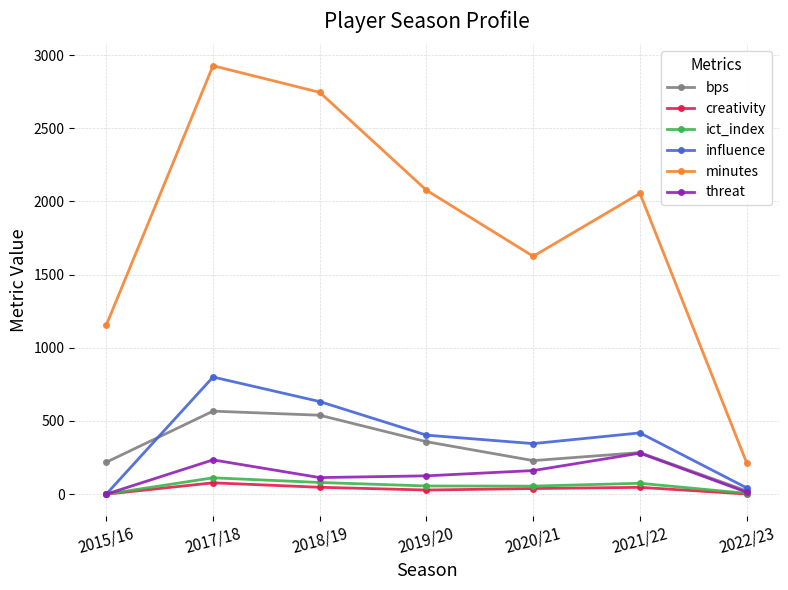

What value does the influence series have at 2018/19?

632.4